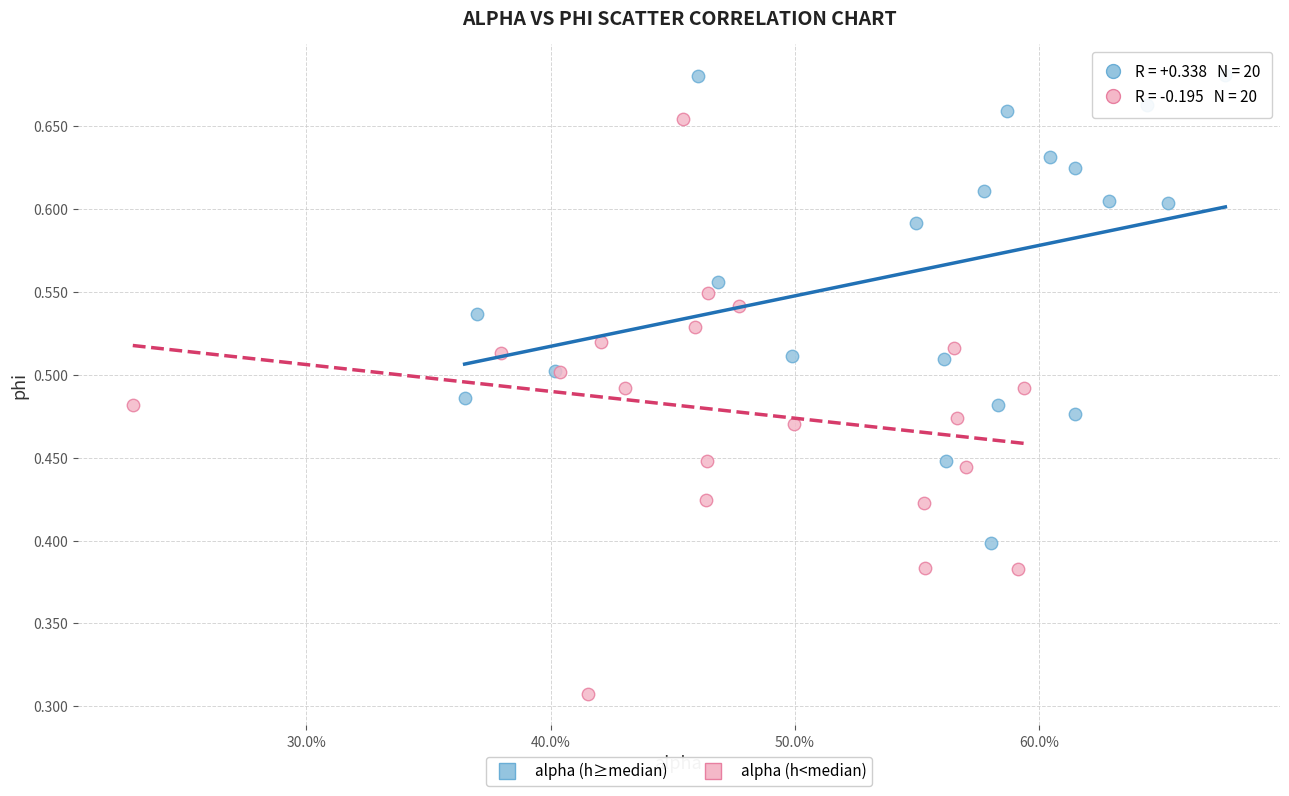

Which series has the widest spread of Y values?

alpha (h<median)